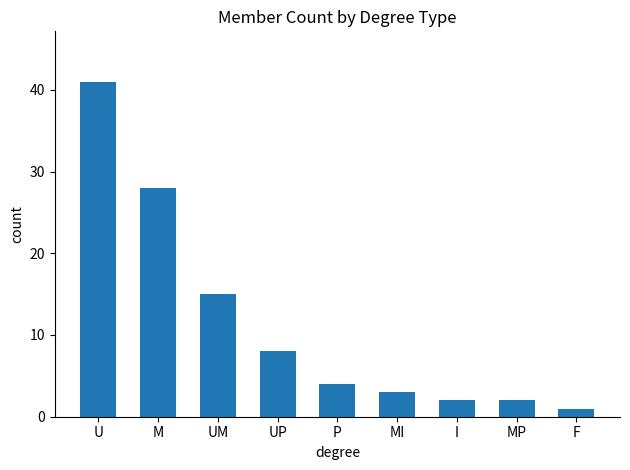

What is the maximum value shown in the chart?

41